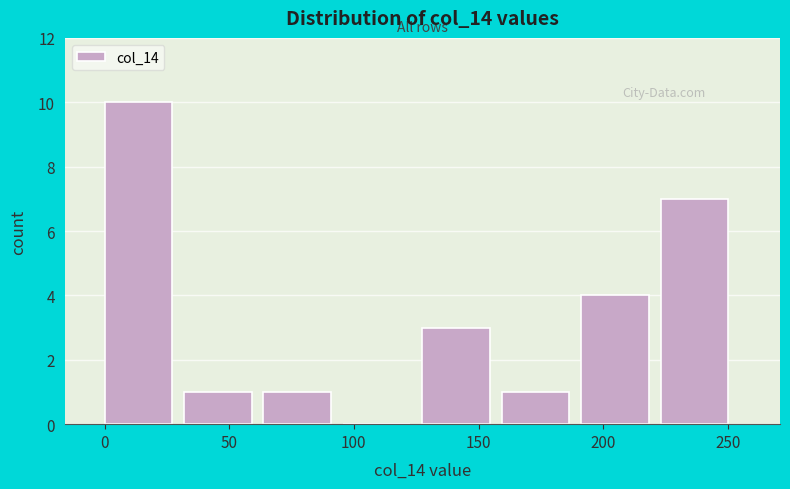

Reading left to right, list every bar in this chart as the range it spans on the x-axis followed by its height. Neither the bar edges nor the heights are printed on the chart, so give them approximately, as read against the axes.

0 to 30: 10
30 to 65: 1
65 to 95: 1
95 to 130: 0
130 to 160: 3
160 to 190: 1
190 to 225: 4
225 to 255: 7